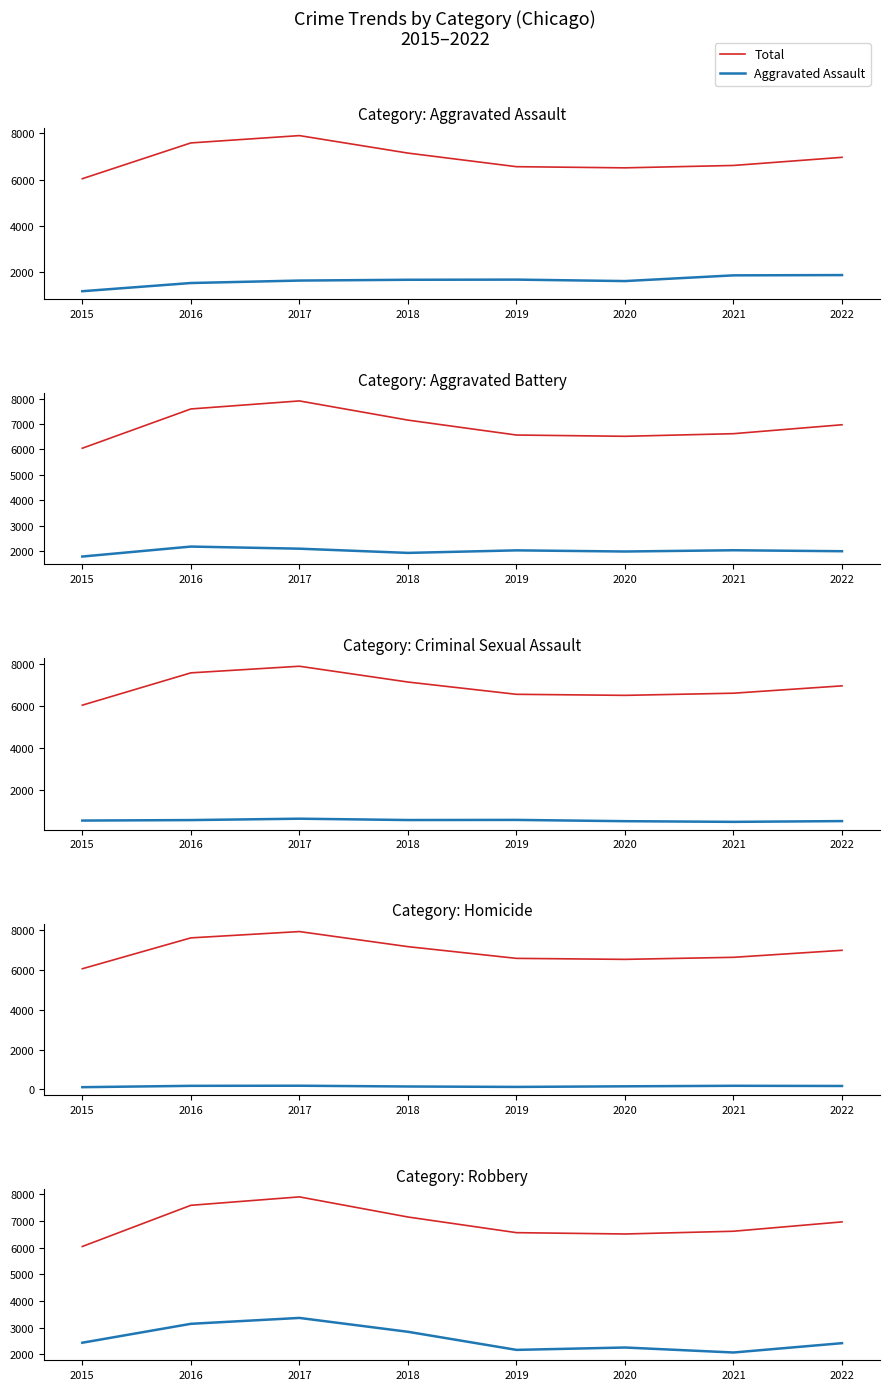

What is the value of the Robbery point at the 8th from the left?

2417